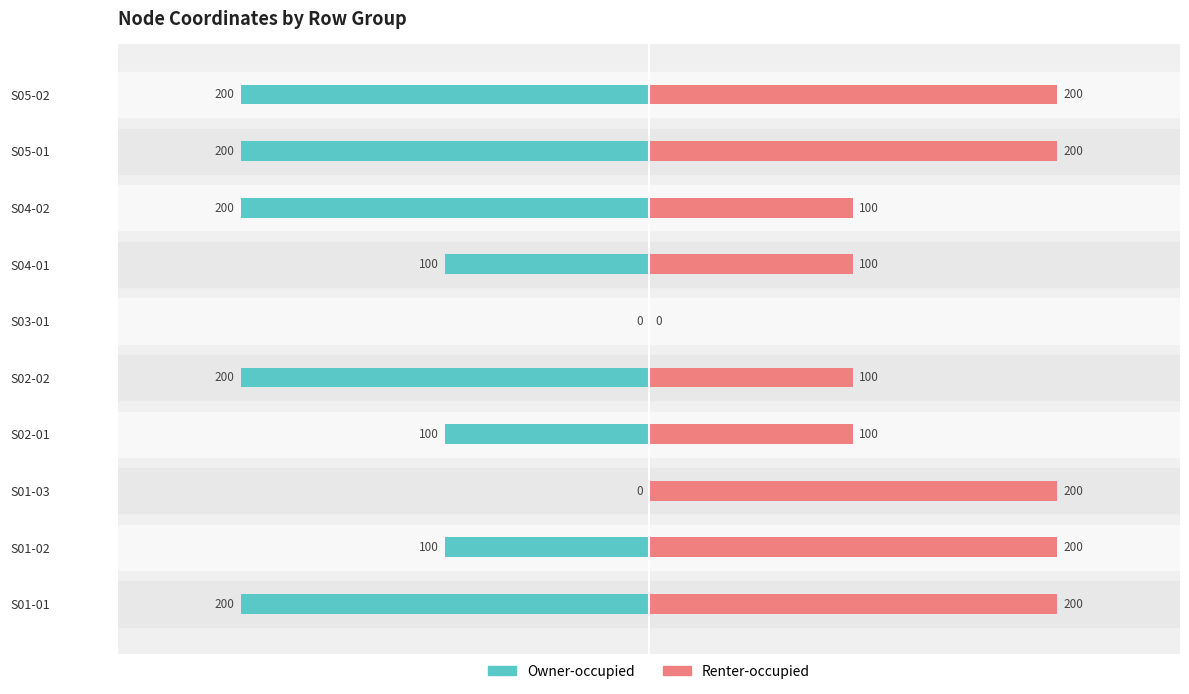

What are all the series names shown in the legend?

Owner-occupied, Renter-occupied